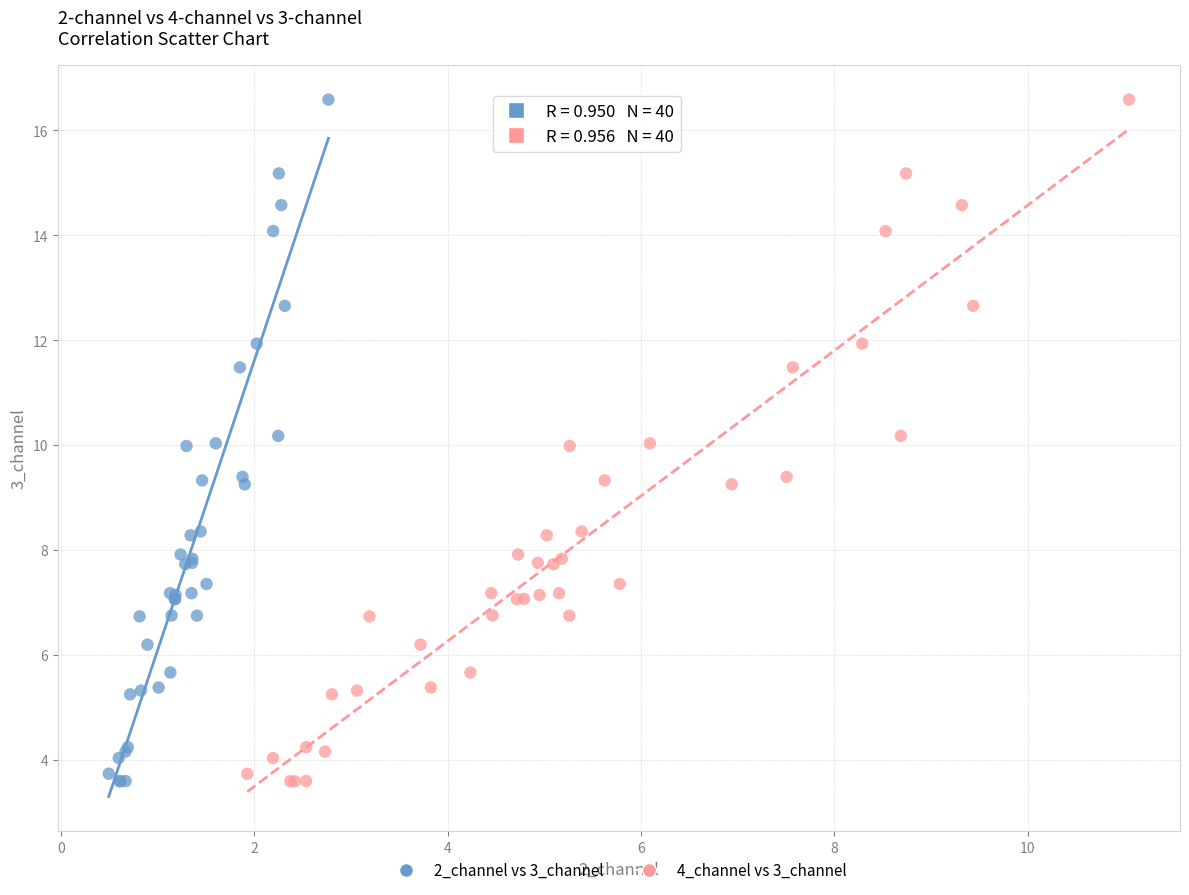

What are all the series names shown in the legend?

2_channel vs 3_channel, 4_channel vs 3_channel